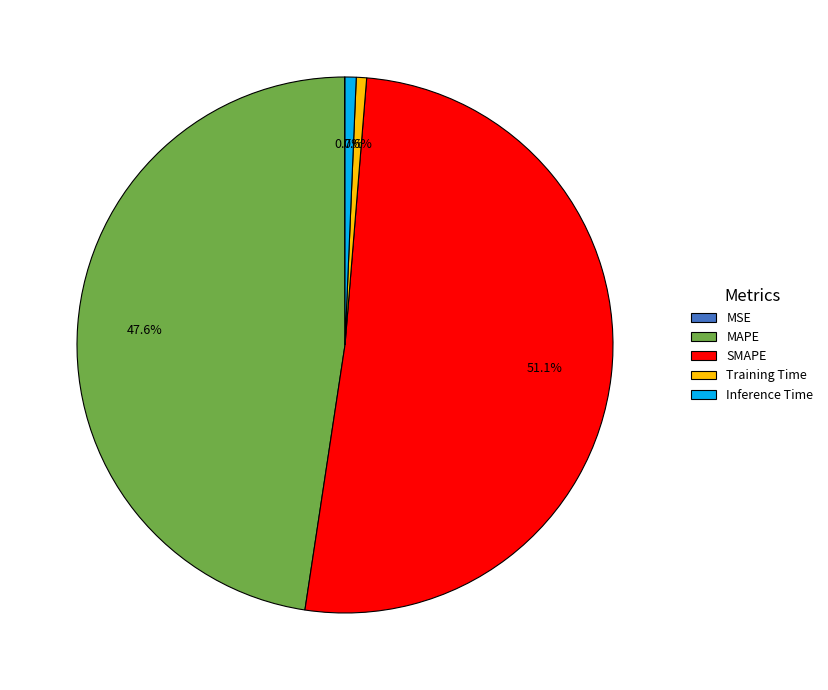

Which has a higher value, MAPE or SMAPE?

SMAPE